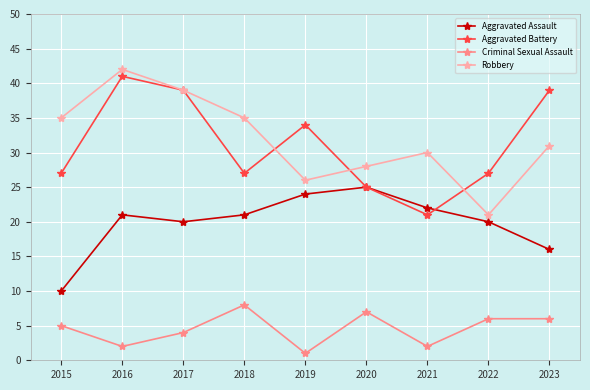

Rank the series at 2016 from lowest to highest value.

Criminal Sexual Assault, Aggravated Assault, Aggravated Battery, Robbery